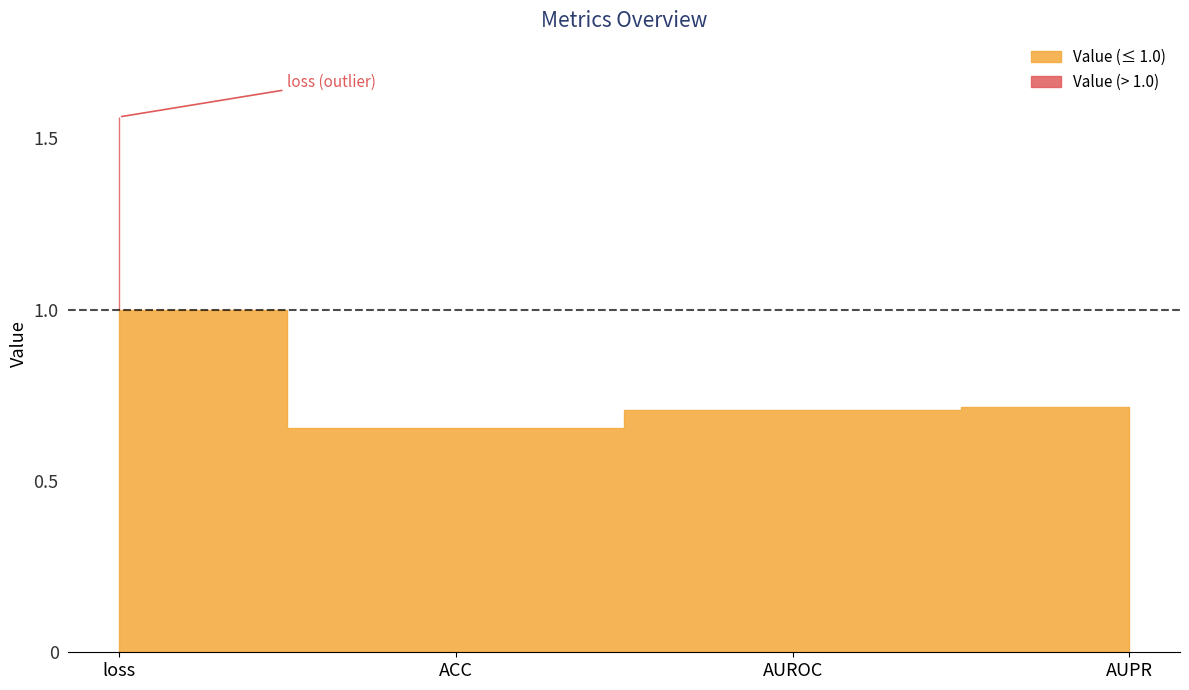

Which label corresponds to the smallest value in the chart?

ACC